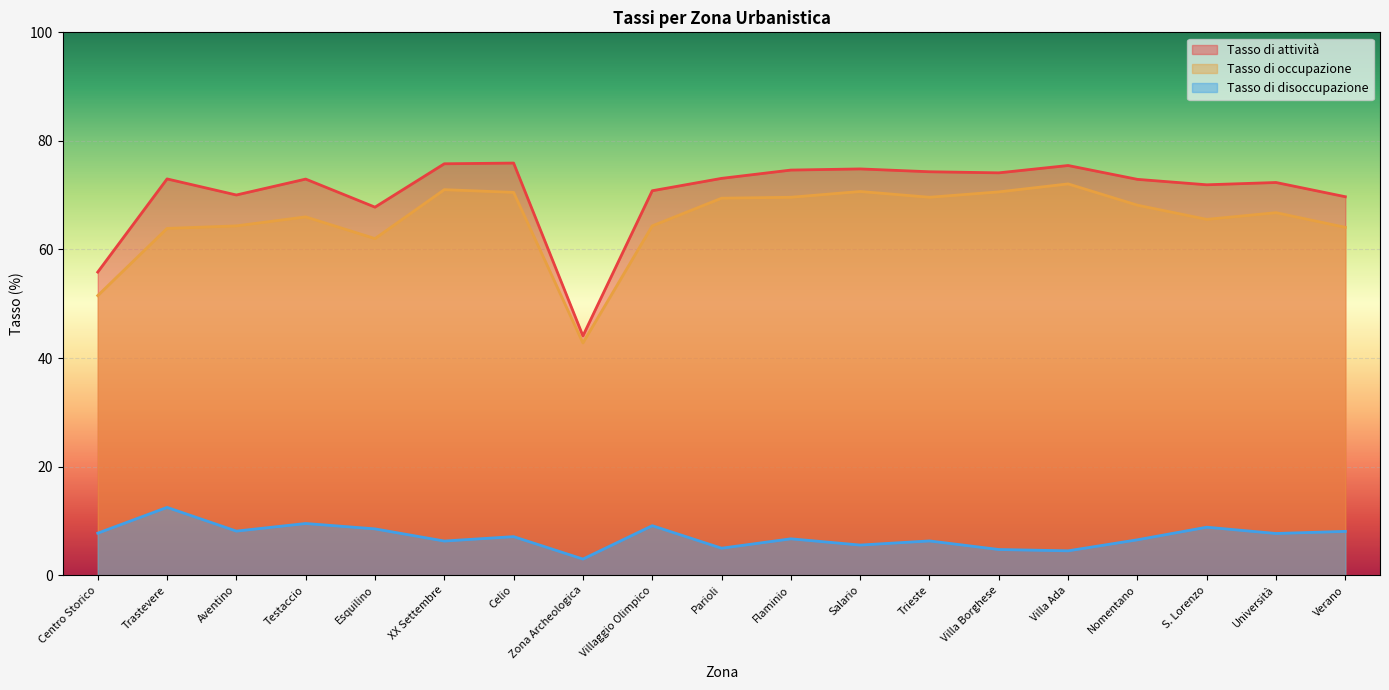

What is the lowest value of the Tasso di disoccupazione series?

3.0